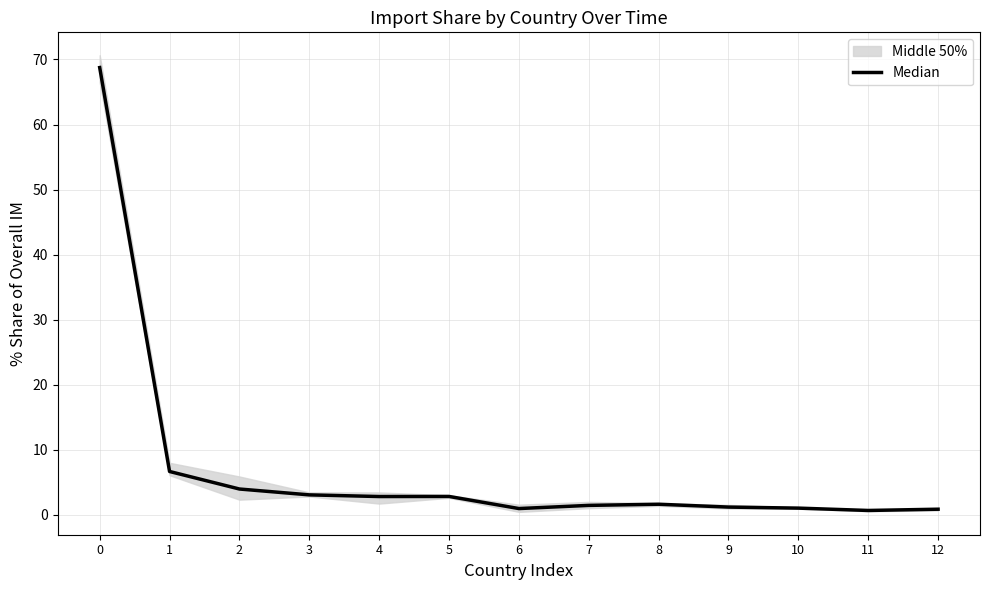

List the labels in order of value, largest first.

0, 1, 2, 3, 5, 4, 8, 7, 9, 10, 6, 12, 11